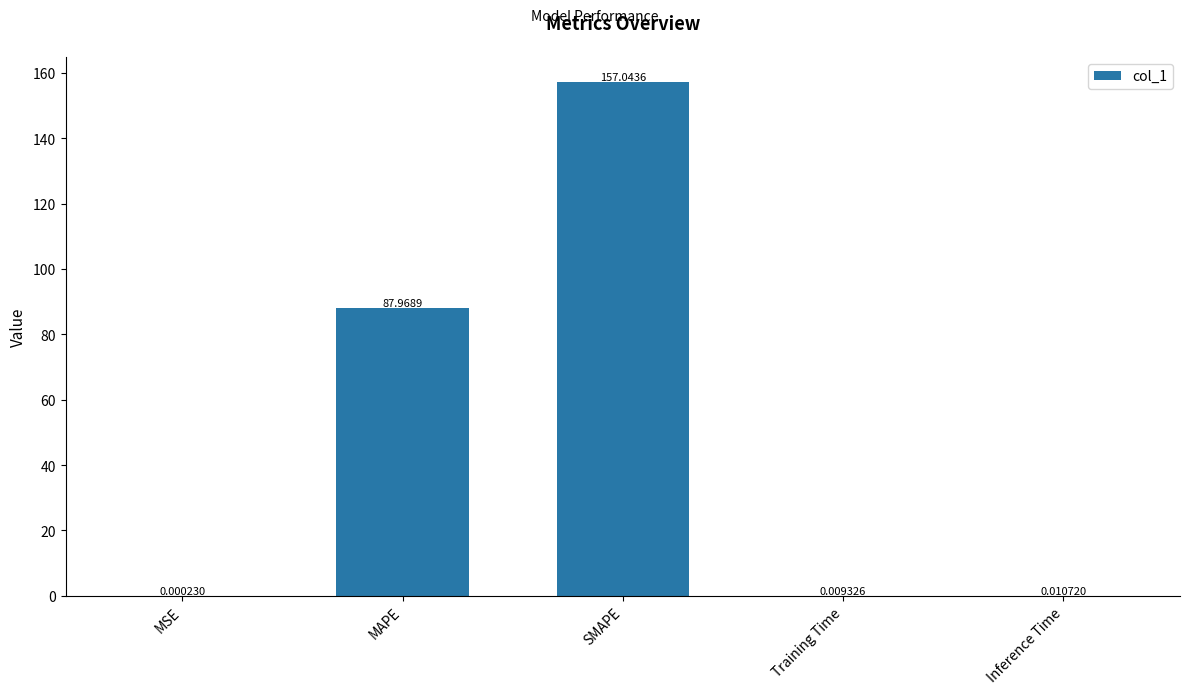

What is the sum of all values?

245.0